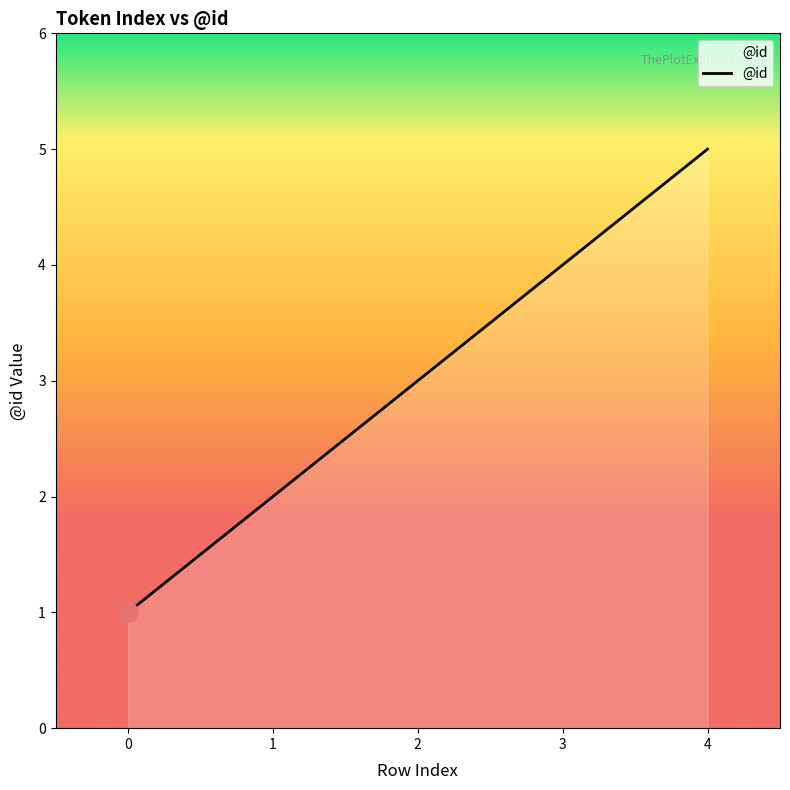

What is the ratio of the value at 2 to the value at 4?

0.6